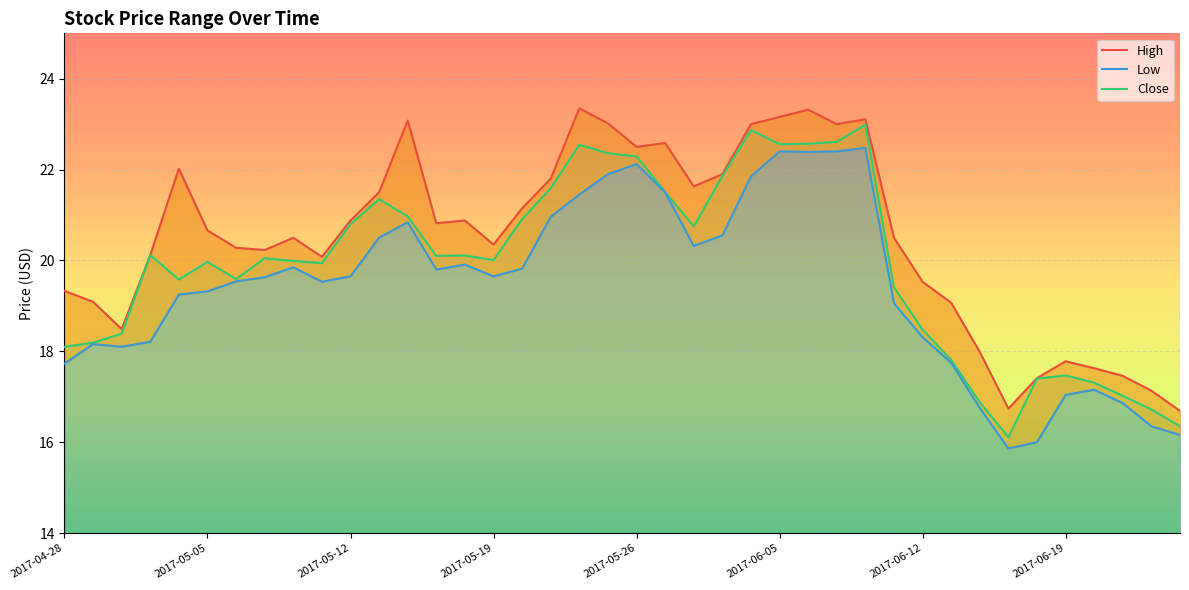

What is the value of the High point at the 27th from the left?

23.3